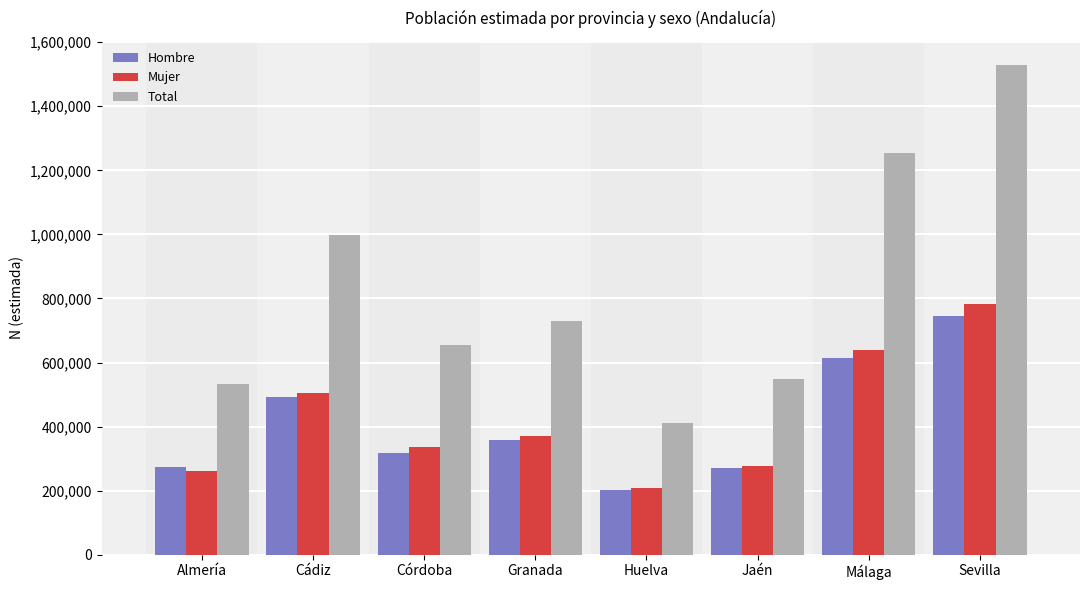

At how many categories does at least one series exceed 1065227?

2